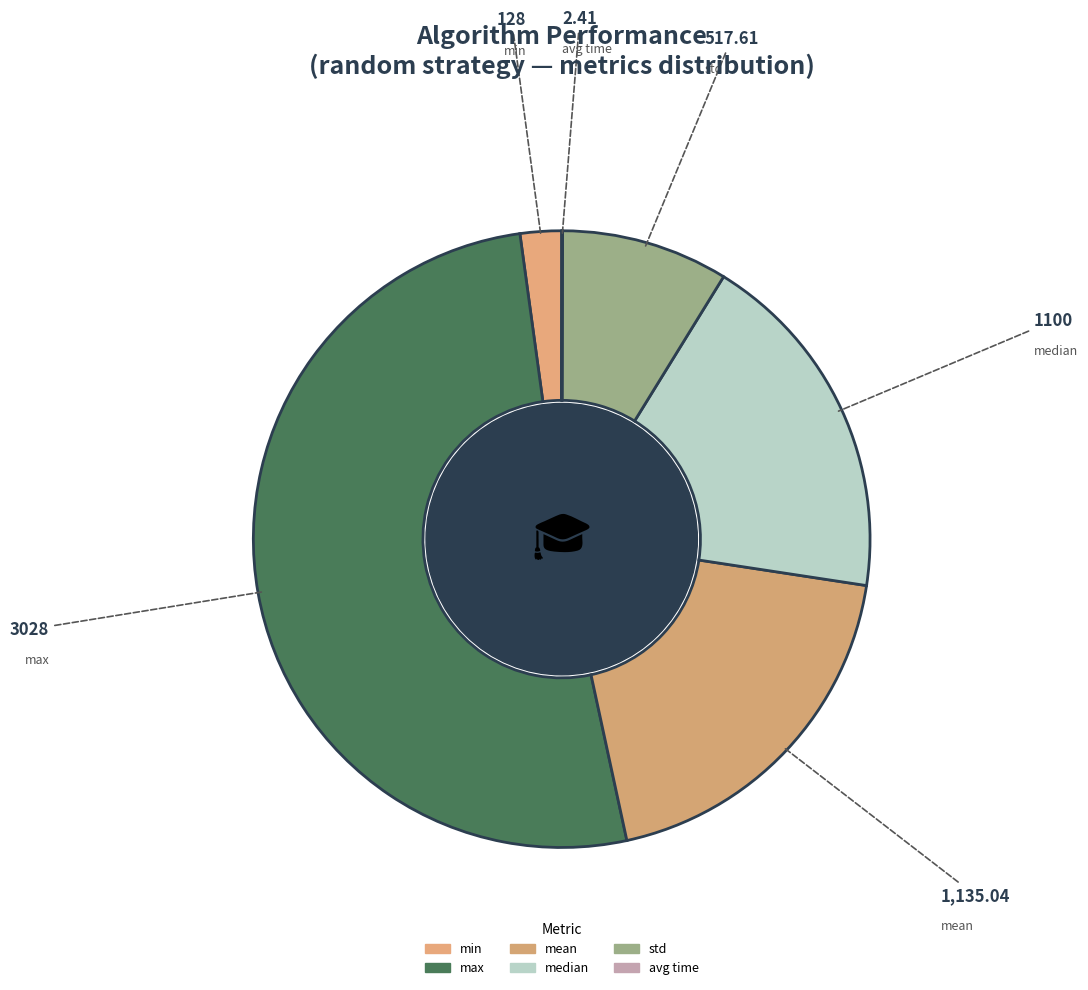

Is max the majority of the pie?

Yes